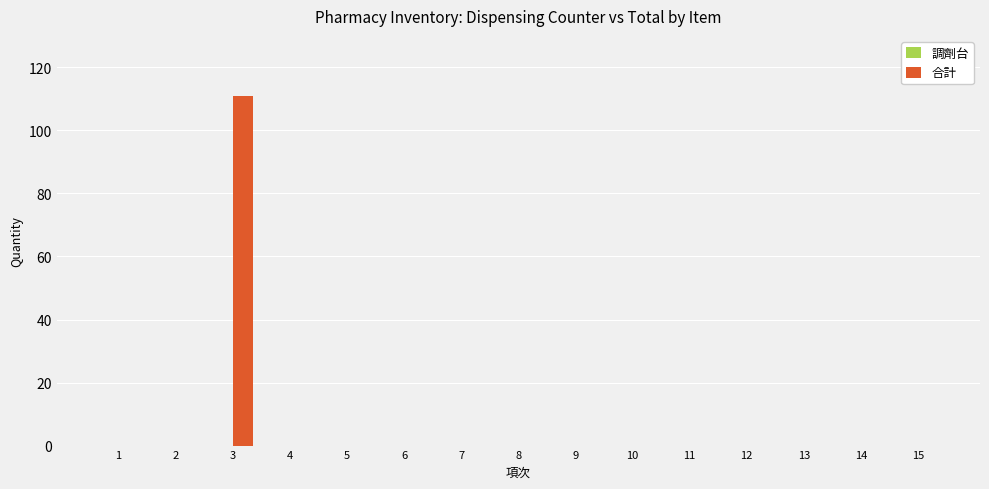

At which category does the chart reach its peak across all series?

3